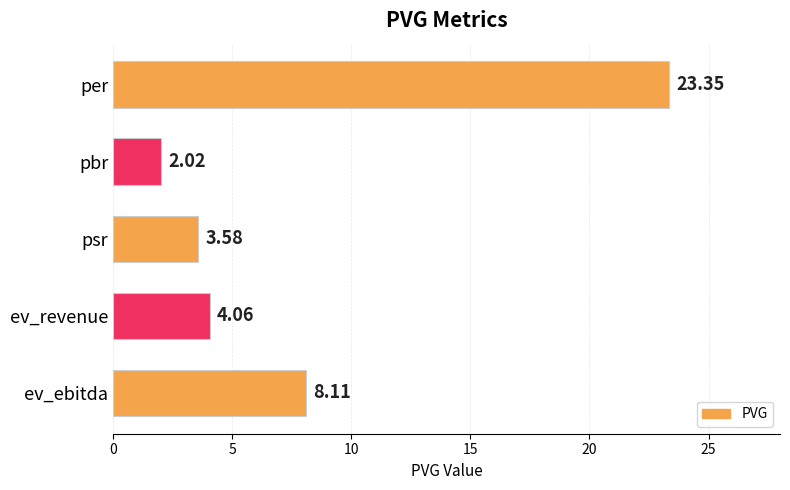

What is the change in value from per to psr?

-19.8